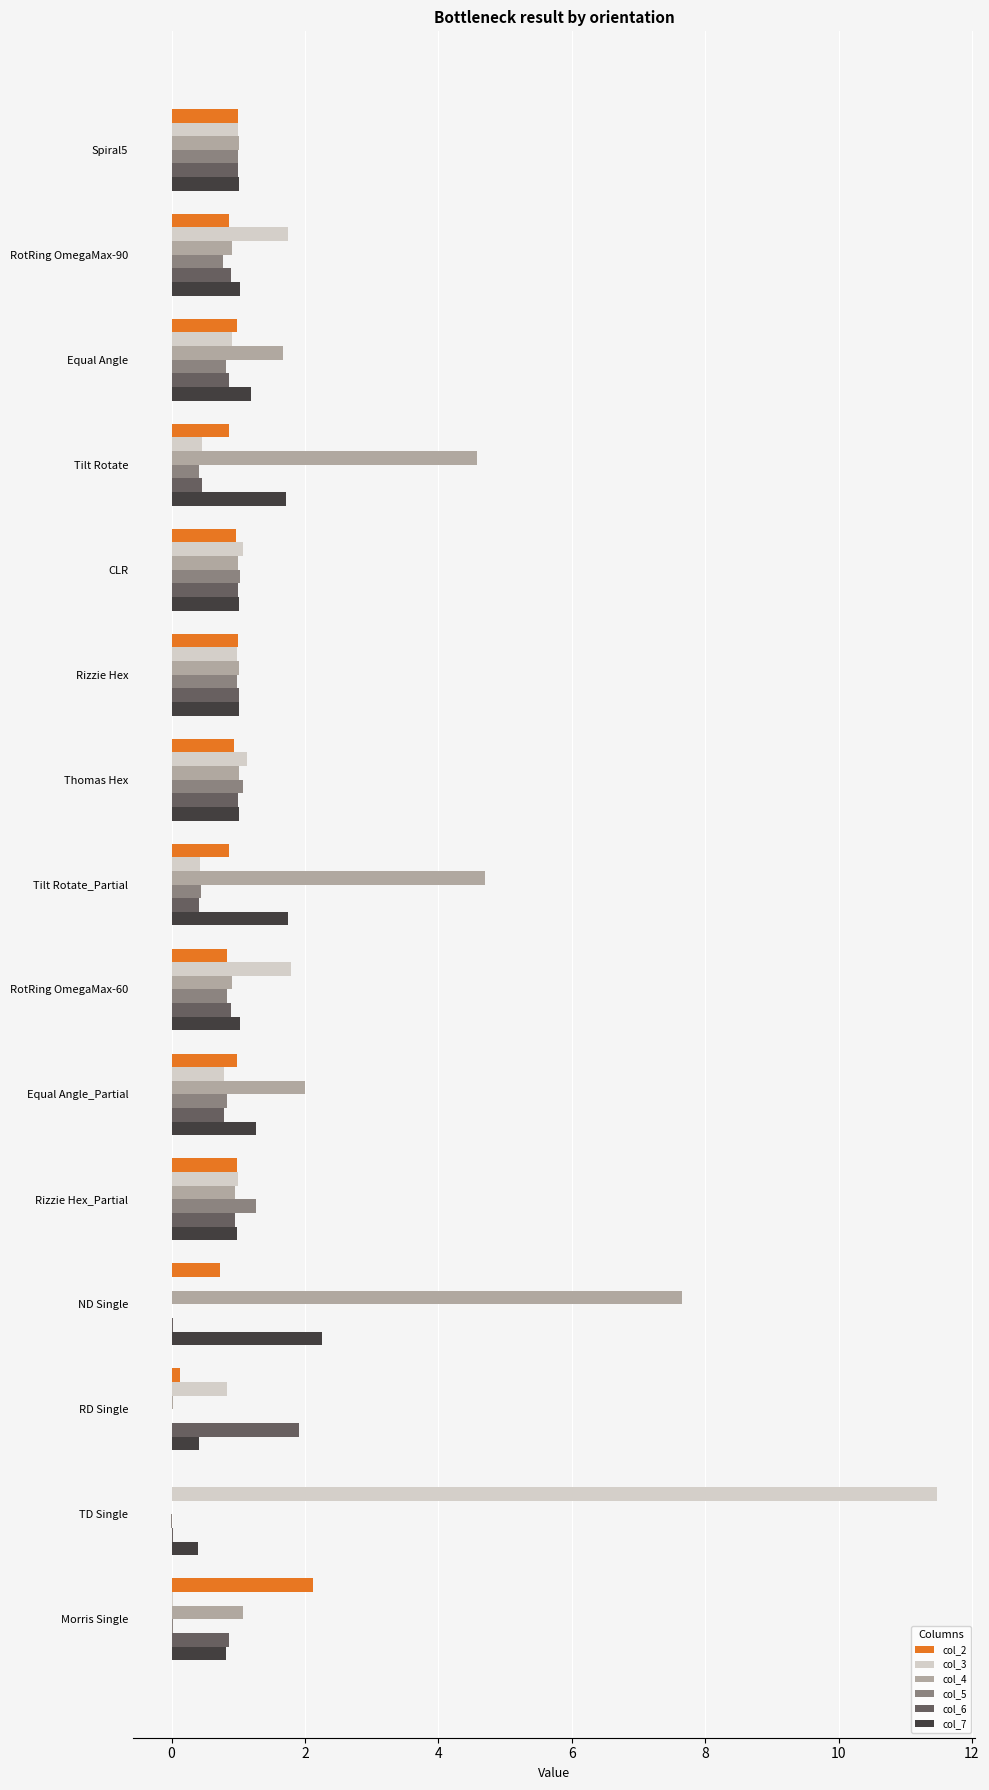

What is the sum of the col_5 values at Thomas Hex and Tilt Rotate?

1.5